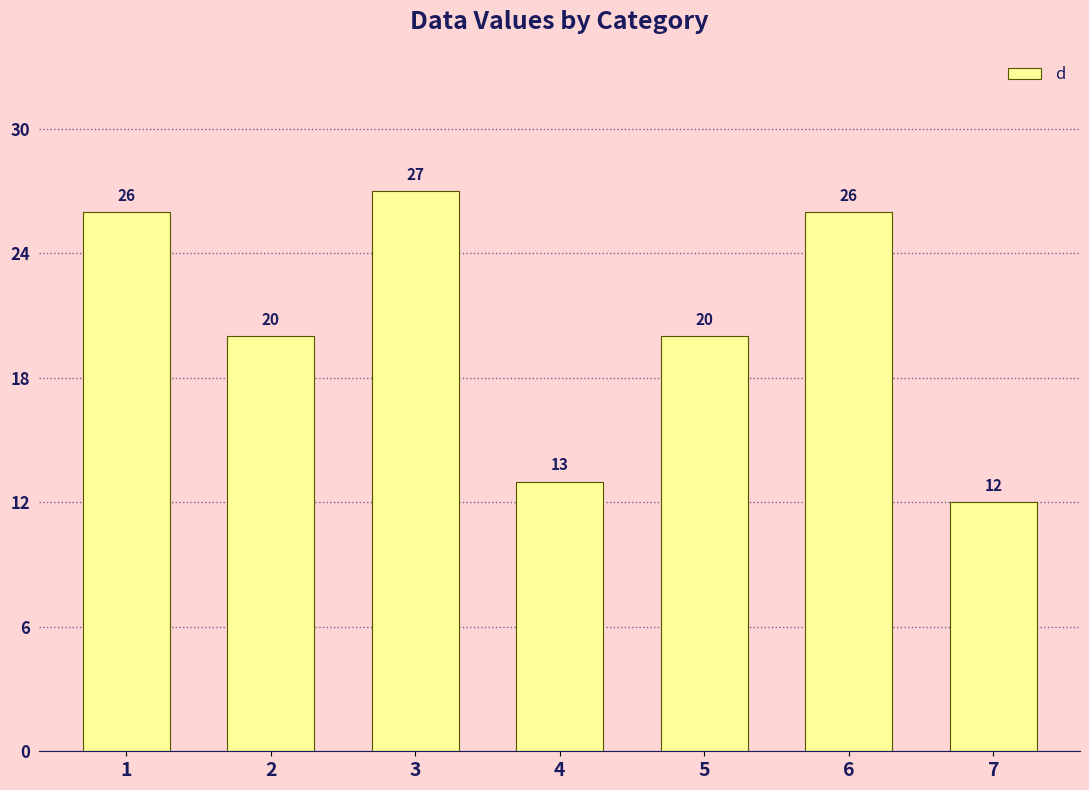

Reading left to right, transcribe all the data shown in this chart.

26	20	27	13	20	26	12